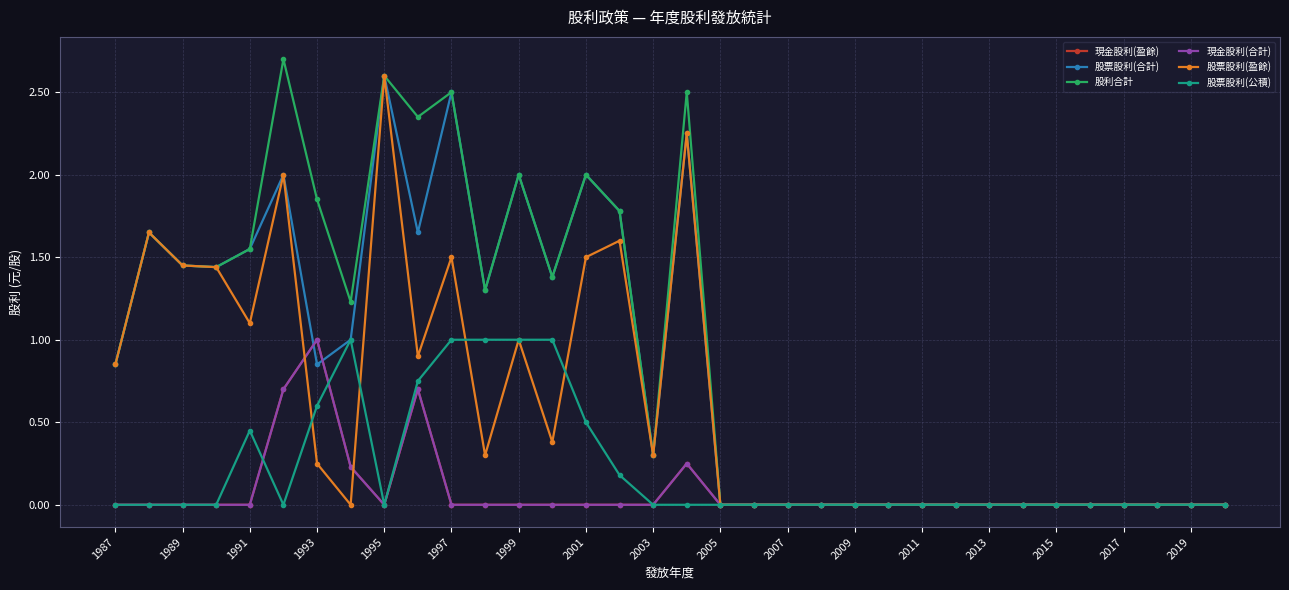

Reading right to left, what are all the values shown in this chart?

現金股利(盈餘): 0.0	0.0	0.0	0.0	0.0	0.0	0.0	0.0	0.0	0.0	0.0	0.0	0.0	0.0	0.0	0.0	0.2	0.0	0.0	0.0	0.0	0.0	0.0	0.0	0.7	0.0	0.2	1.0	0.7	0.0	0.0	0.0	0.0	0.0
股票股利(合計): 0.0	0.0	0.0	0.0	0.0	0.0	0.0	0.0	0.0	0.0	0.0	0.0	0.0	0.0	0.0	0.0	2.2	0.3	1.8	2.0	1.4	2.0	1.3	2.5	1.6	2.6	1.0	0.8	2.0	1.6	1.4	1.4	1.6	0.8
股利合計: 0.0	0.0	0.0	0.0	0.0	0.0	0.0	0.0	0.0	0.0	0.0	0.0	0.0	0.0	0.0	0.0	2.5	0.3	1.8	2.0	1.4	2.0	1.3	2.5	2.4	2.6	1.2	1.9	2.7	1.6	1.4	1.4	1.6	0.8
現金股利(合計): 0.0	0.0	0.0	0.0	0.0	0.0	0.0	0.0	0.0	0.0	0.0	0.0	0.0	0.0	0.0	0.0	0.2	0.0	0.0	0.0	0.0	0.0	0.0	0.0	0.7	0.0	0.2	1.0	0.7	0.0	0.0	0.0	0.0	0.0
股票股利(盈餘): 0.0	0.0	0.0	0.0	0.0	0.0	0.0	0.0	0.0	0.0	0.0	0.0	0.0	0.0	0.0	0.0	2.2	0.3	1.6	1.5	0.4	1.0	0.3	1.5	0.9	2.6	0.0	0.2	2.0	1.1	1.4	1.4	1.6	0.8
股票股利(公積): 0.0	0.0	0.0	0.0	0.0	0.0	0.0	0.0	0.0	0.0	0.0	0.0	0.0	0.0	0.0	0.0	0.0	0.0	0.2	0.5	1.0	1.0	1.0	1.0	0.8	0.0	1.0	0.6	0.0	0.5	0.0	0.0	0.0	0.0